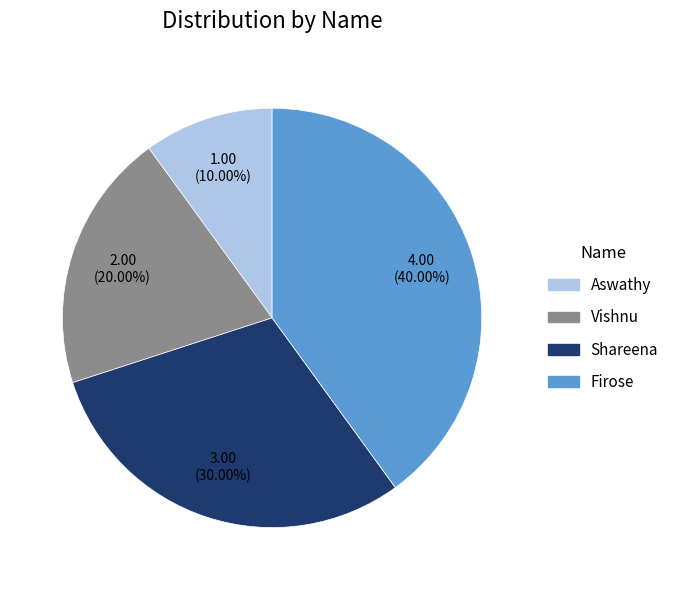

Is Aswathy the majority of the pie?

No